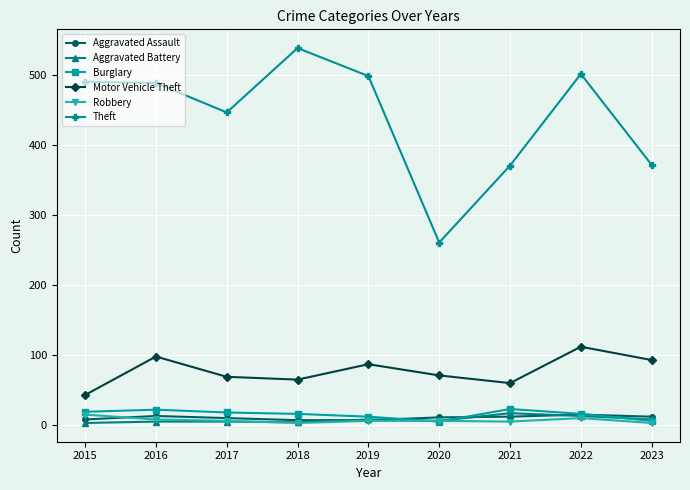

At how many categories does at least one series exceed 142?

9